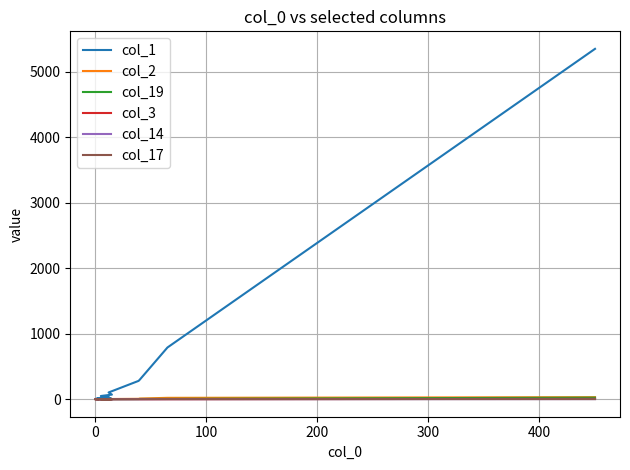

How many lines are shown in the chart?

6